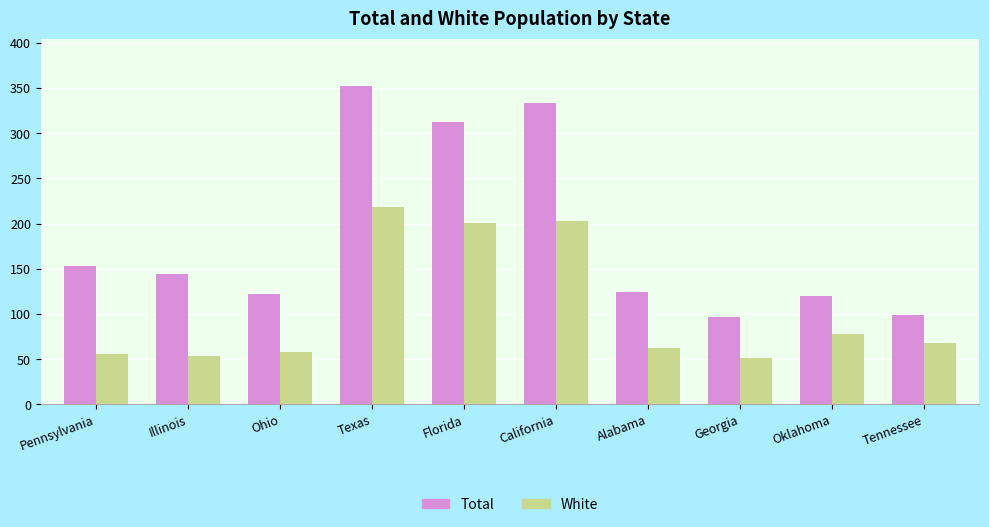

How many data points in Total are less than 144?

5